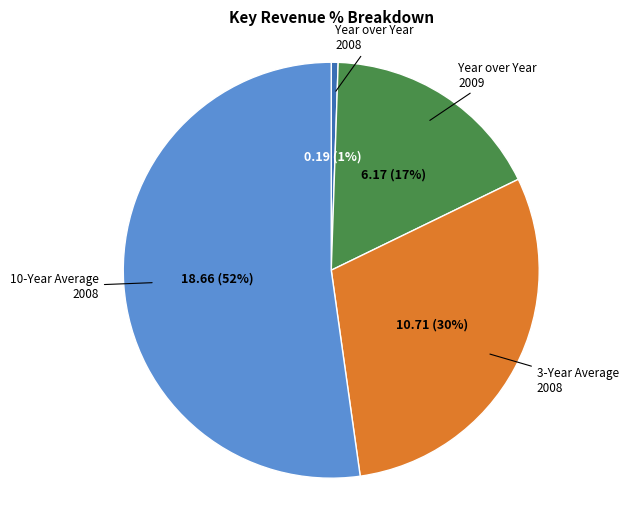

Combined, do 3-Year Average 2008 and Year over Year 2008 account for over 50%?

No